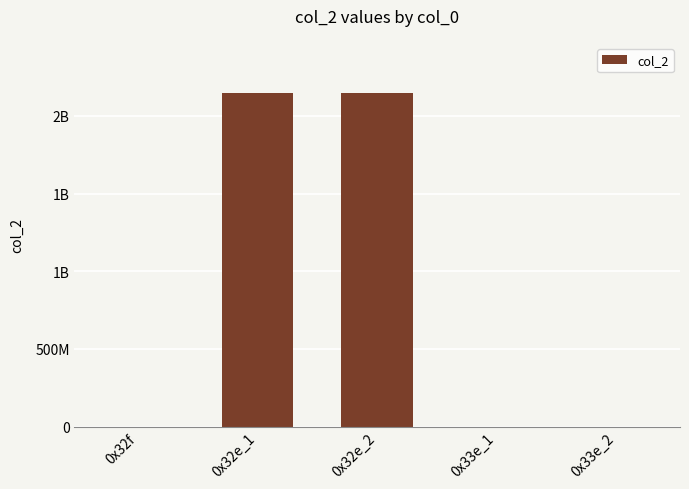

Read the value at 0x32f, to the nearest 10.

320